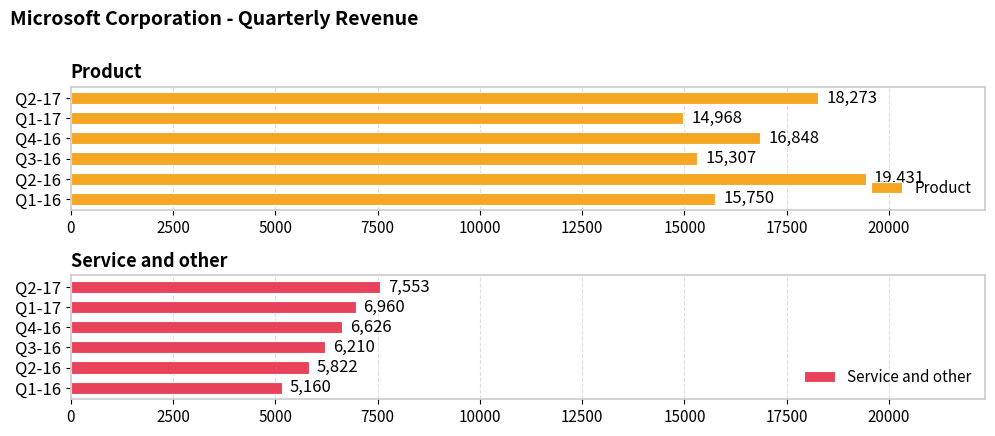

Where is Product nearest to the value 17199?

Q4-16